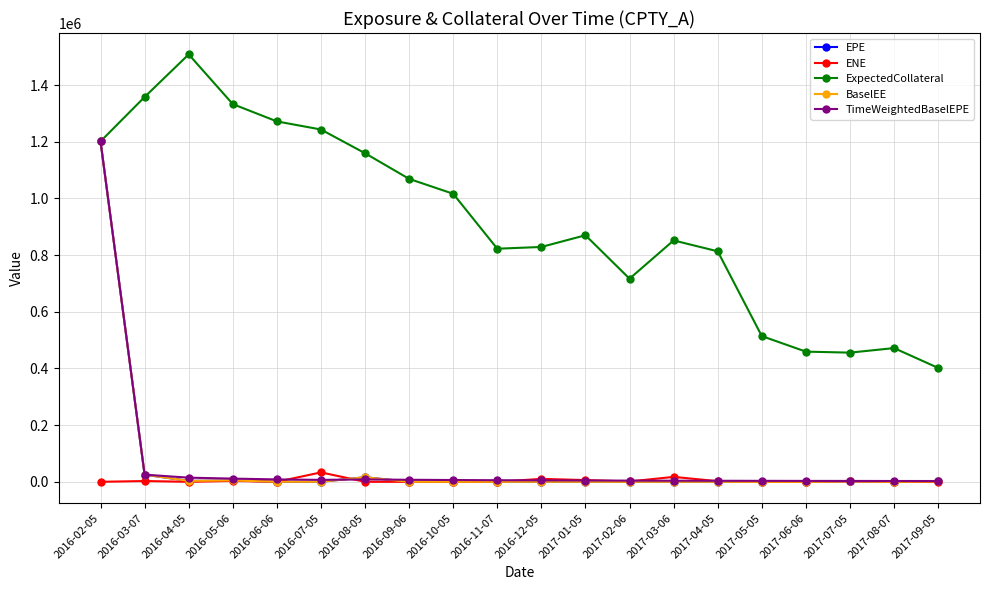

What is the label of the 13th point from the right?

2016-09-06